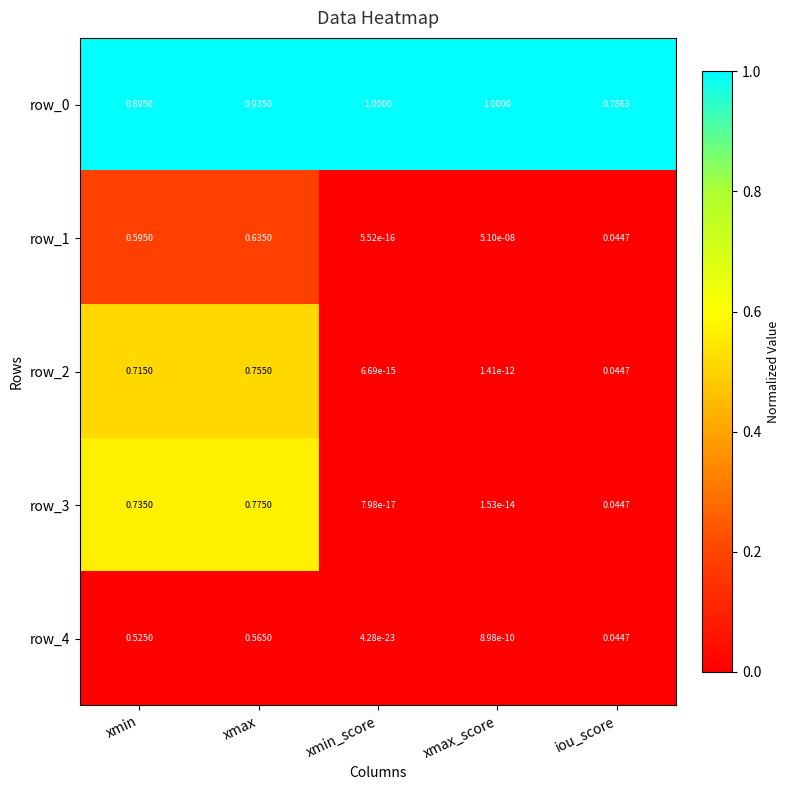

At which label does row_2 reach its peak?

xmax